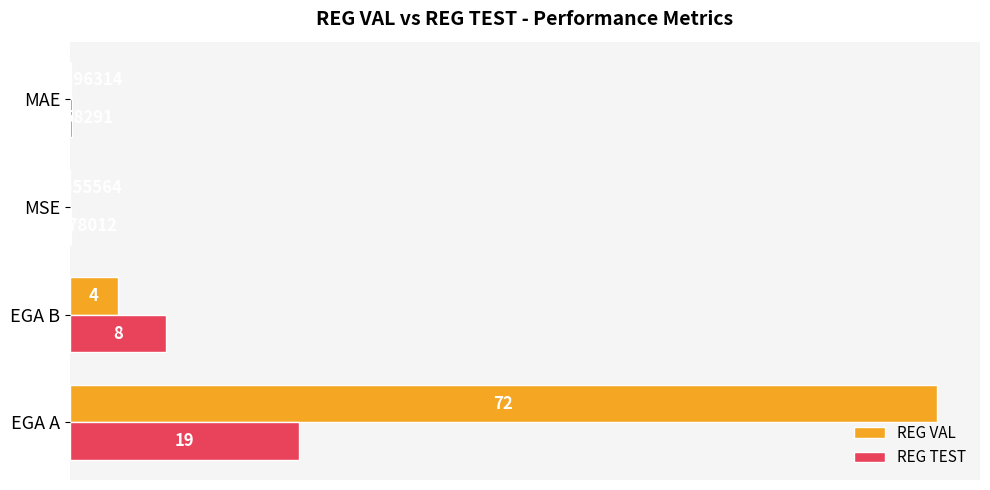

Which series changed the most between EGA A and MAE?

REG VAL